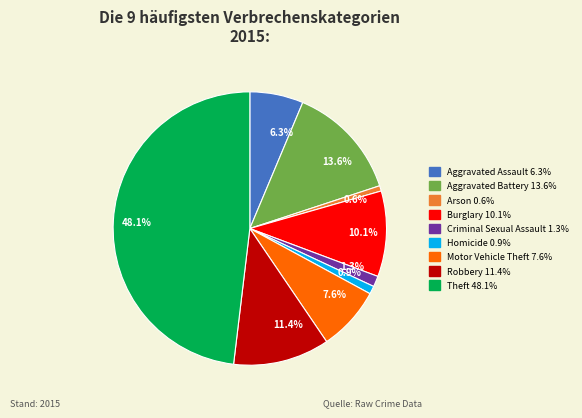

Approximately how many times larger is the value at Criminal Sexual Assault compared to Aggravated Battery?

0.1